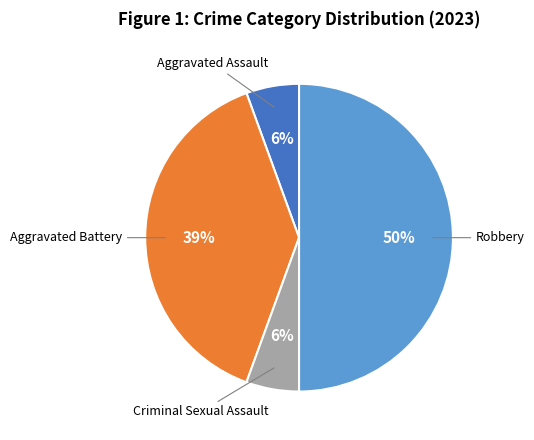

To the nearest percent, what is the average slice percentage?

25%